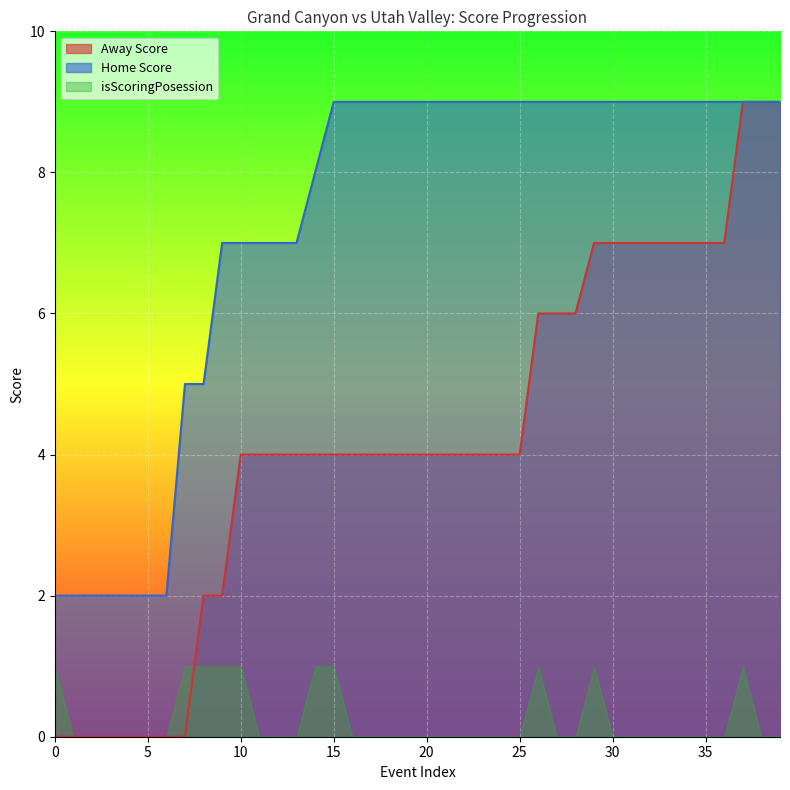

What is the value of the Away Score point at the 30th from the left?

7